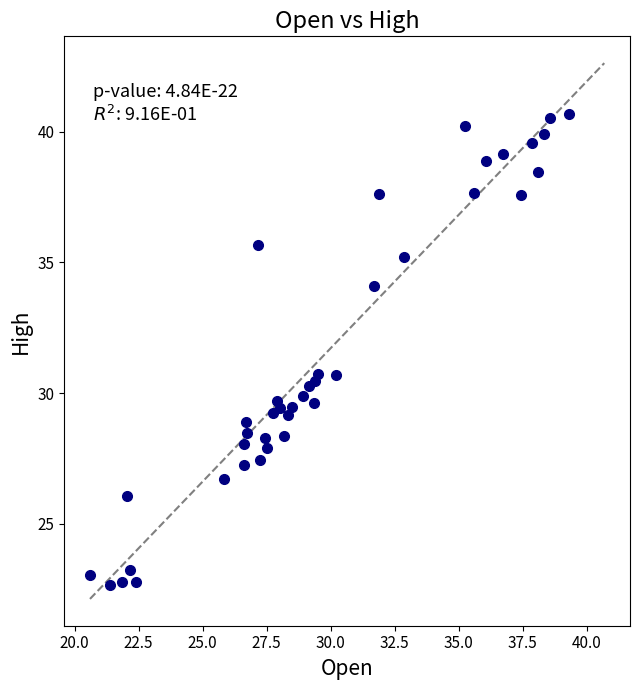

What is the range of X values (max minus min)?

18.7